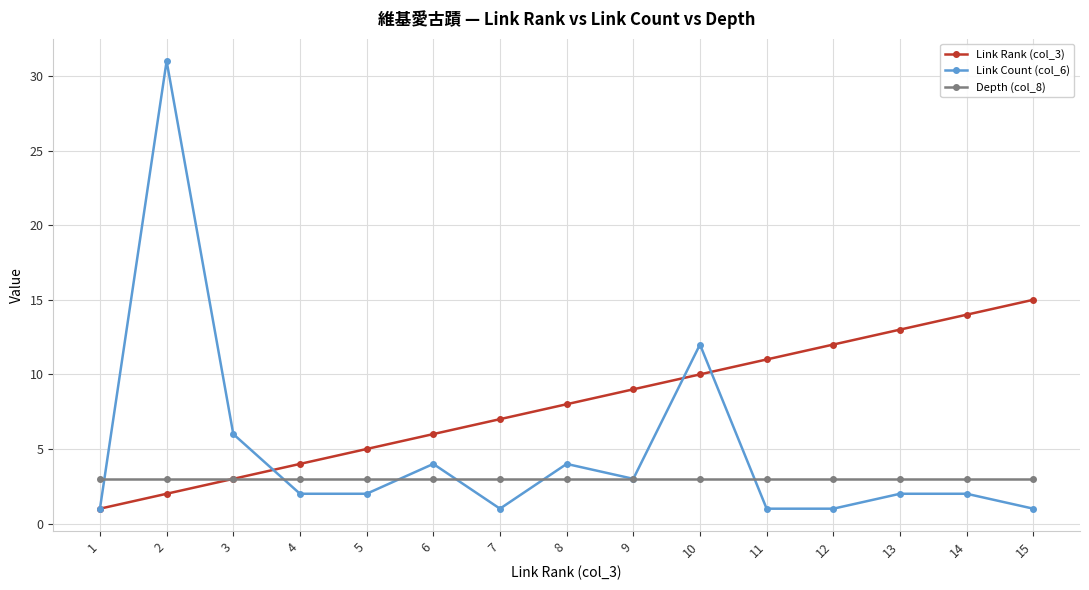

Which series has the largest range (max minus min)?

Link Count (col_6)